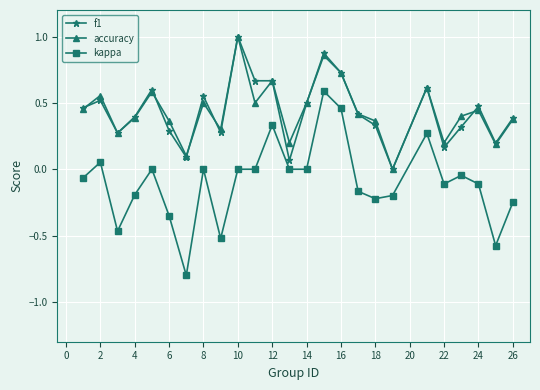

True or false: f1 and kappa intersect in this chart.

False